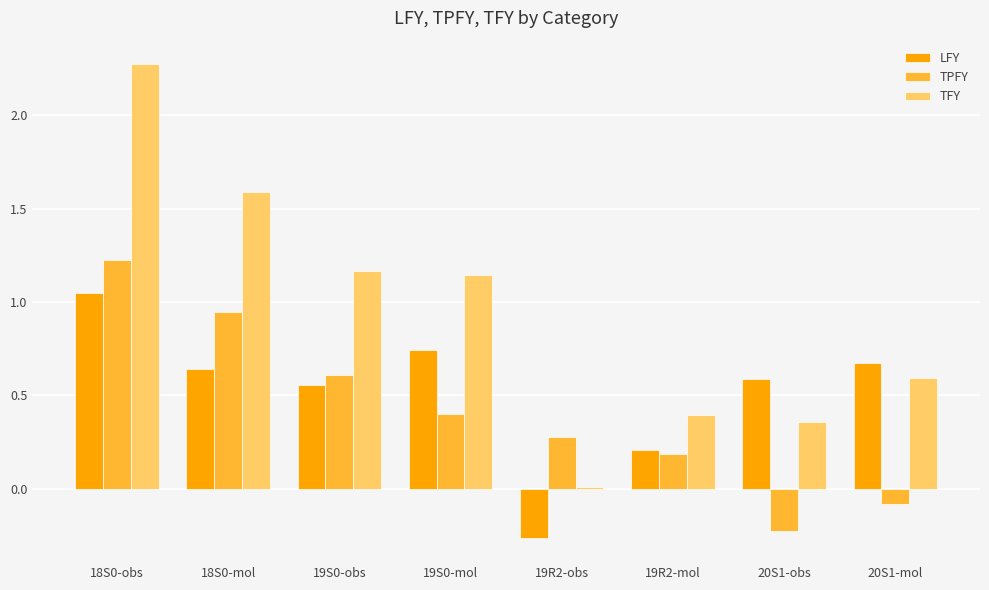

What is the total value across all series at 19S0-obs?

2.3